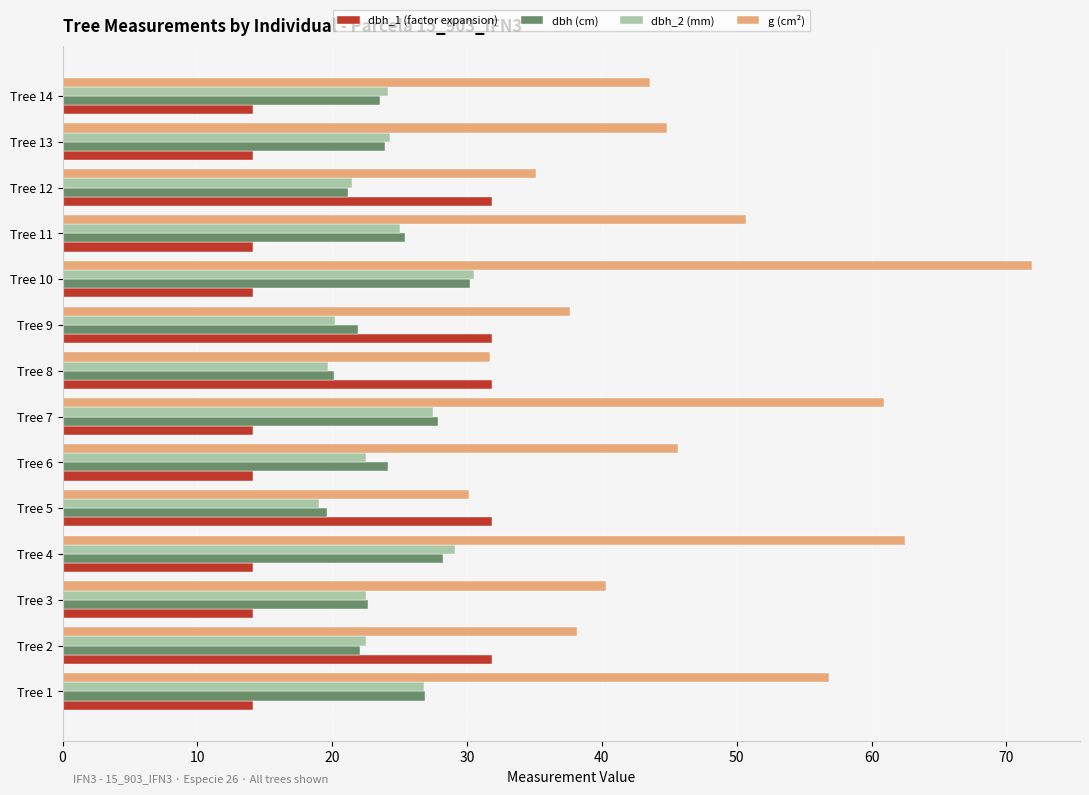

What are all the series names shown in the legend?

dbh_1 (factor expansion), dbh (cm), dbh_2 (mm), g (cm²)